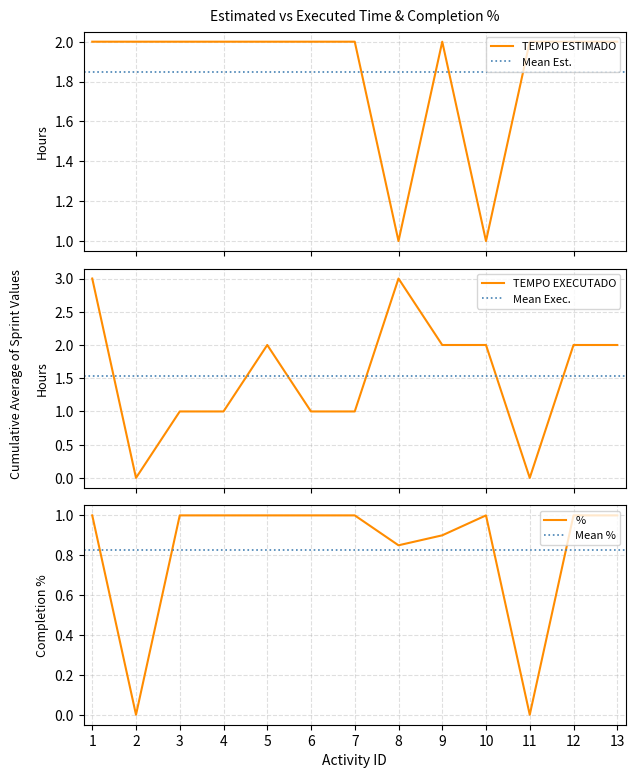

Is it true that TEMPO EXECUTADO equals 2.0 at 5?

True